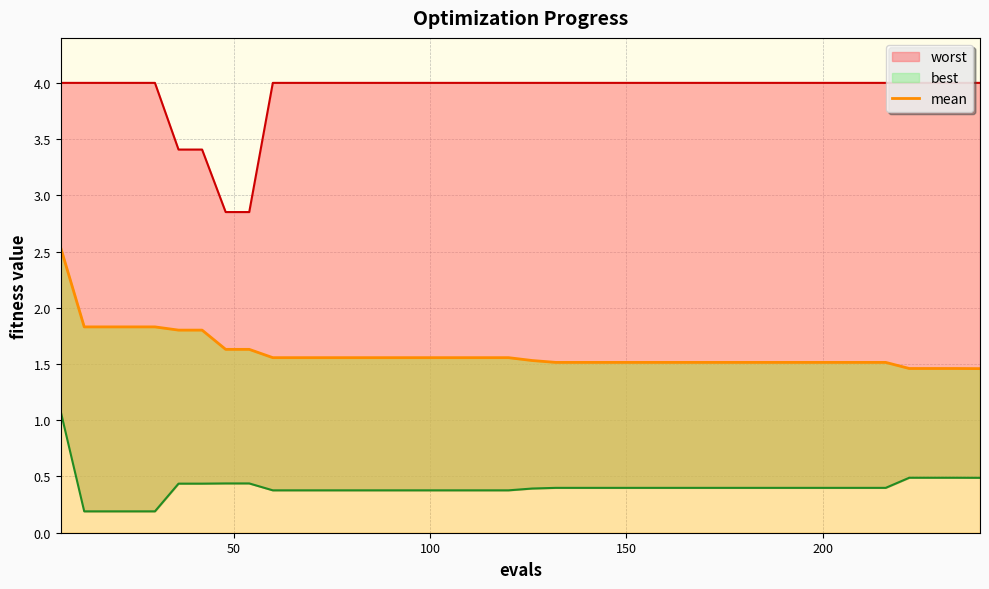

What is the sum of all values?

63.9